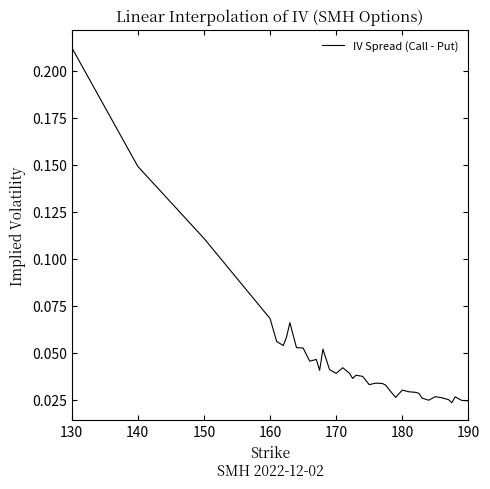

Which category has the highest value across all series?

130